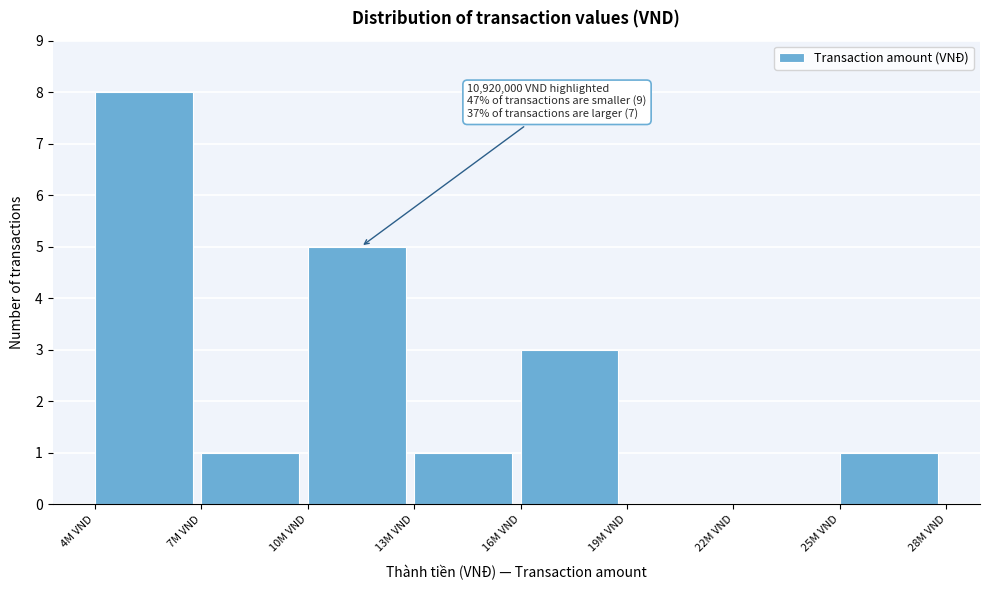

Reading left to right, extract all data points from this chart.

4M VND=8	7M VND=1	10M VND=5	13M VND=1	16M VND=3	19M VND=0	22M VND=0	25M VND=1